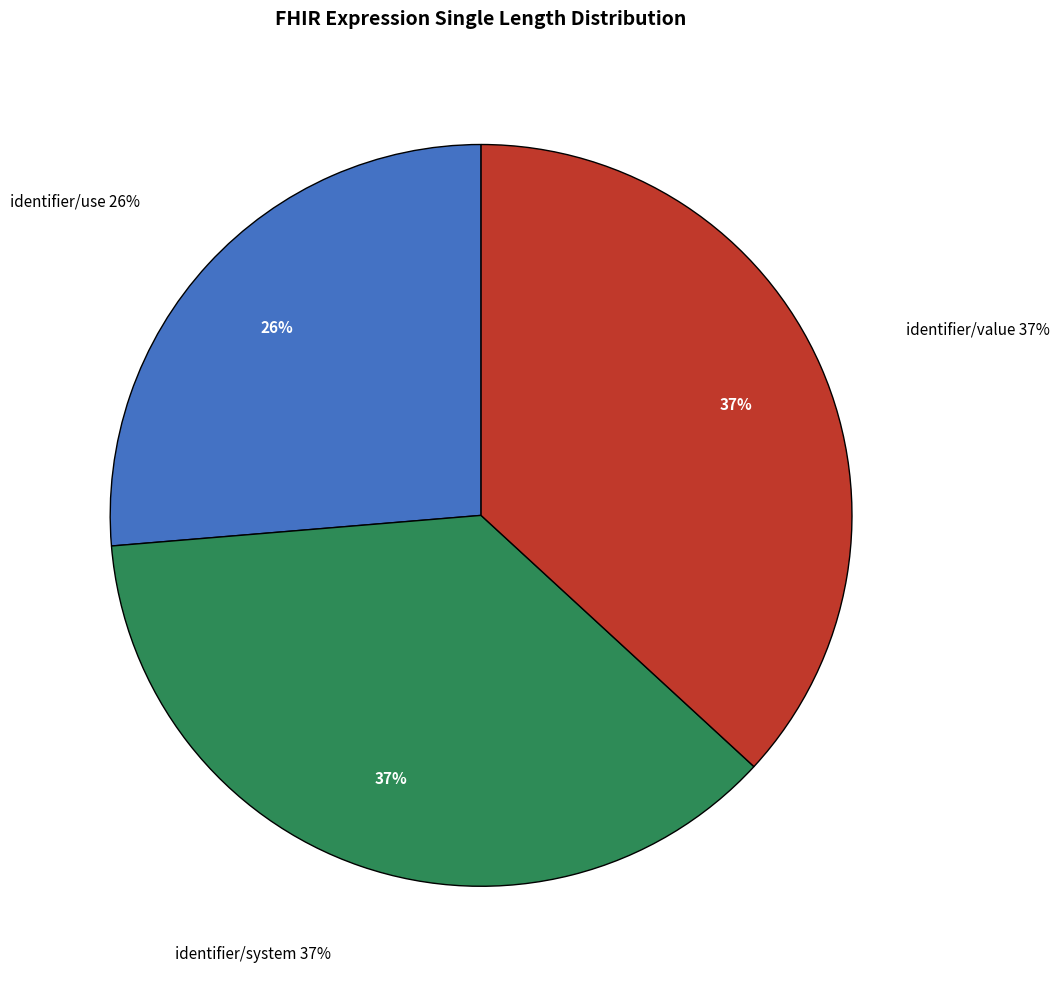

Do identifier/value and identifier/system together represent more than half of the pie?

Yes